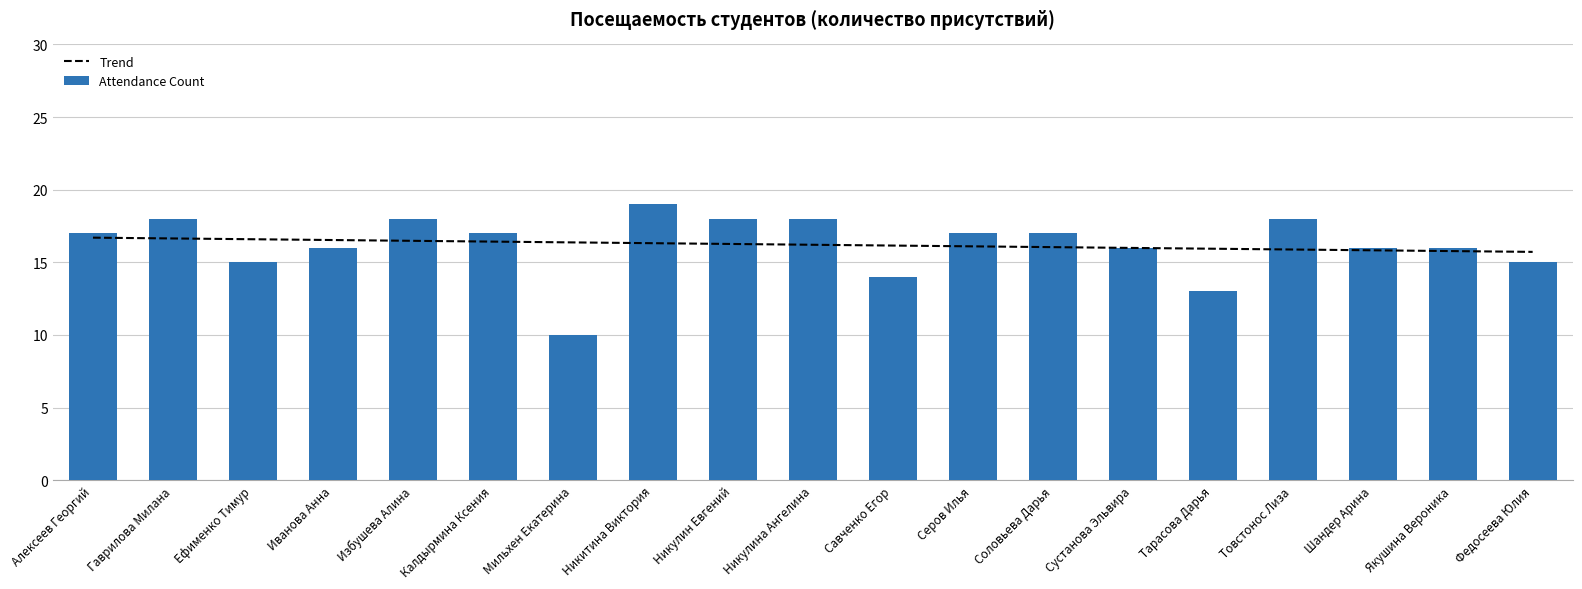

Reading left to right, extract all data points from this chart.

Trend: 16.7	16.6	16.6	16.5	16.5	16.4	16.4	16.3	16.3	16.2	16.2	16.1	16.0	16.0	15.9	15.9	15.8	15.8	15.7
Attendance Count: 17.0	18.0	15.0	16.0	18.0	17.0	10.0	19.0	18.0	18.0	14.0	17.0	17.0	16.0	13.0	18.0	16.0	16.0	15.0